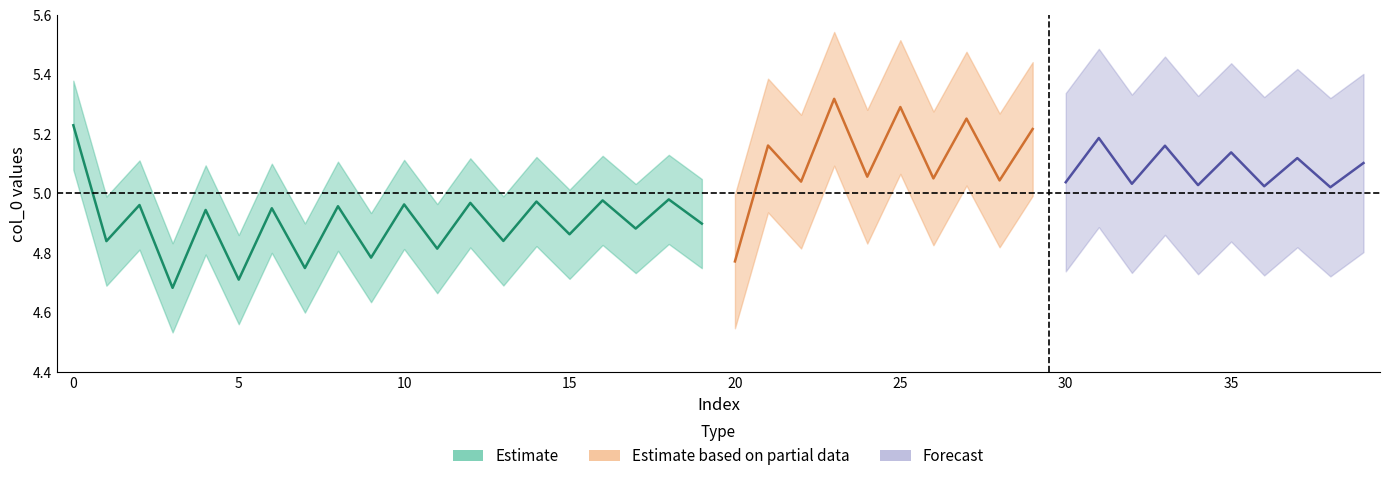

In col_0, how many points are higher than both neighbors (excluding endpoints)?

18